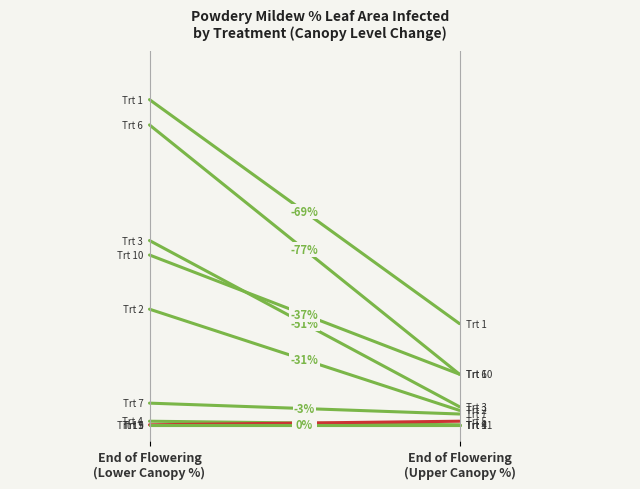

At which label is Lower Canopy closest to 50?

Treatment 10